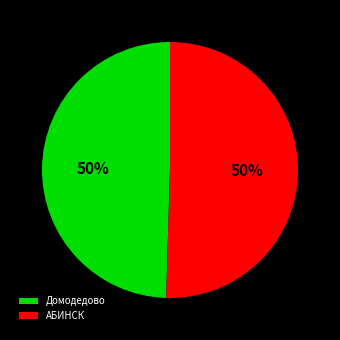

The Домодедово slice represents 50% of the pie. True or false?

True